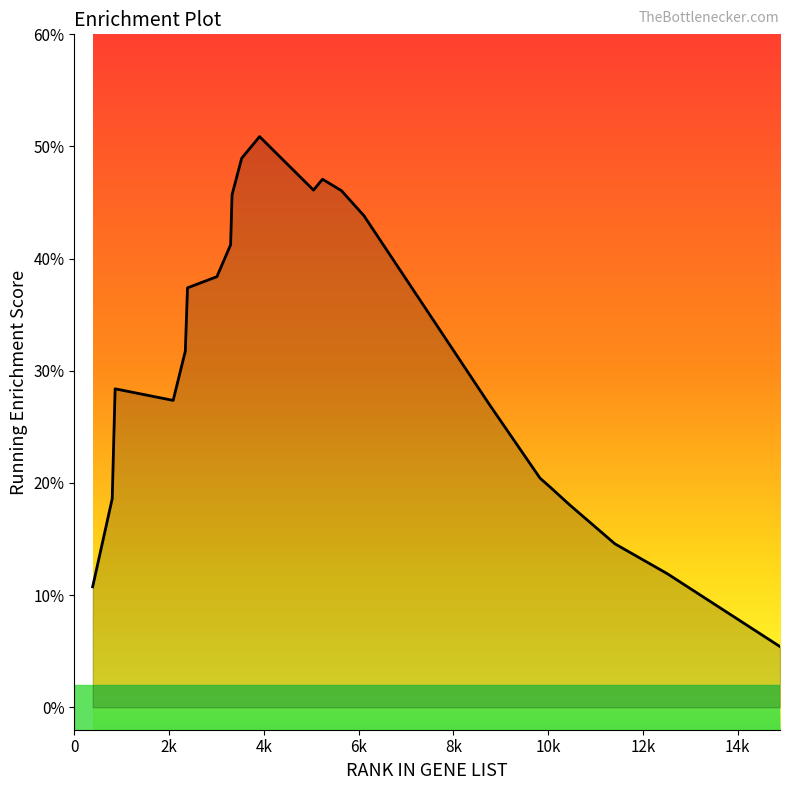

Is this an area chart (filled region under the line)?

Yes